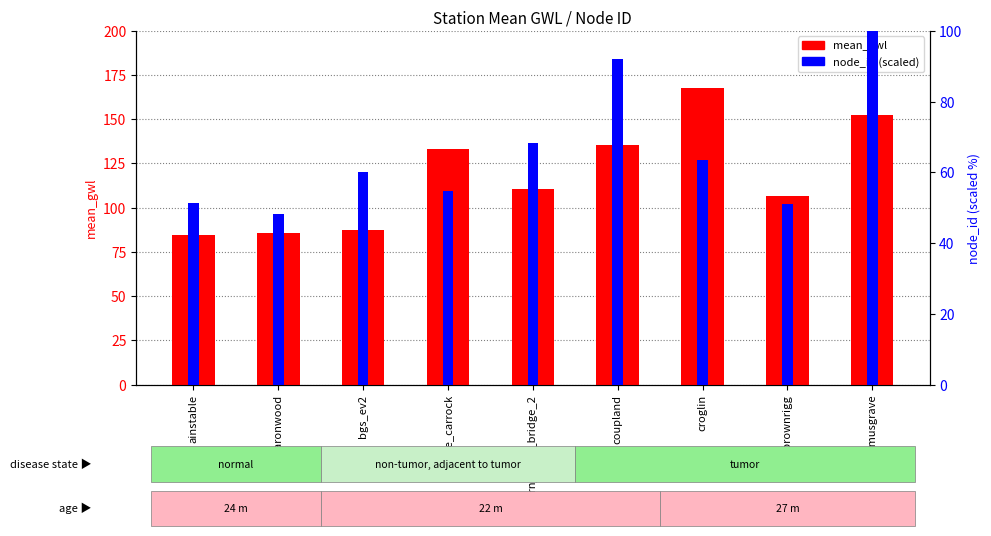

At croglin, list the series in order from largest to smallest.

mean_gwl, node_id (scaled)